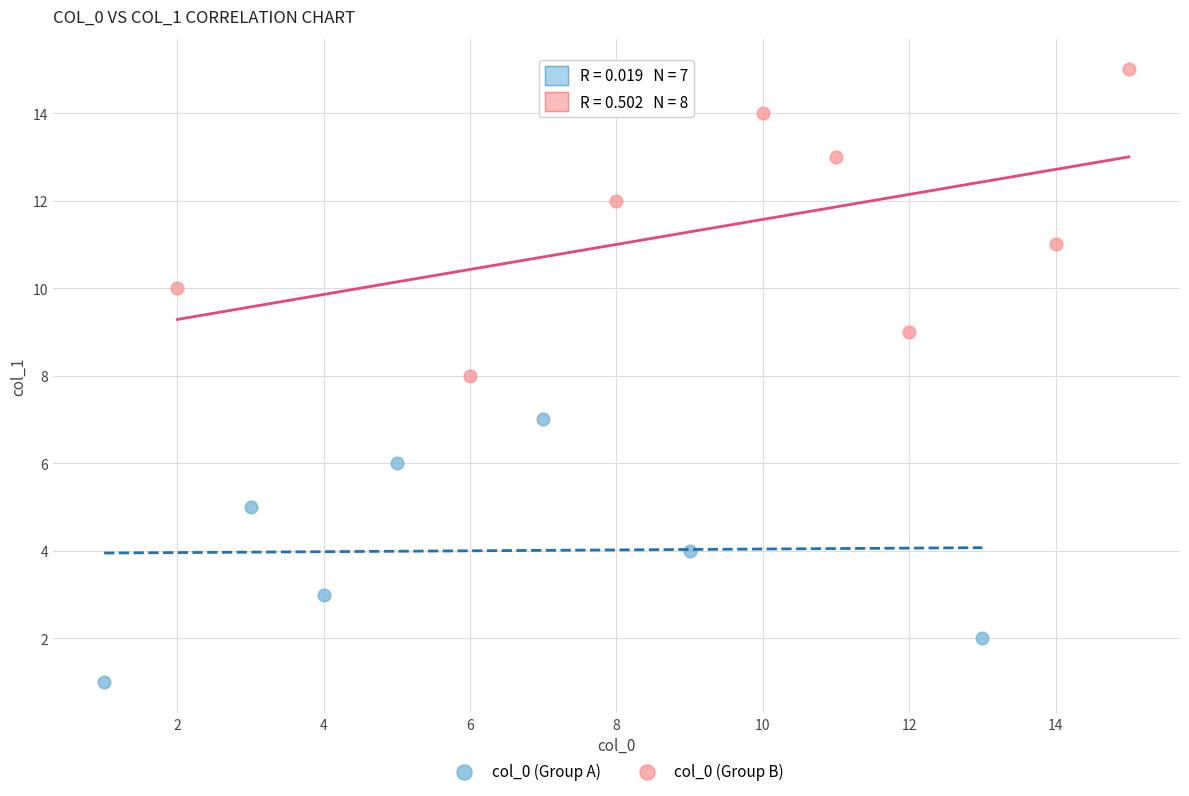

Which series contains the highest Y value?

col_0 (Group B)